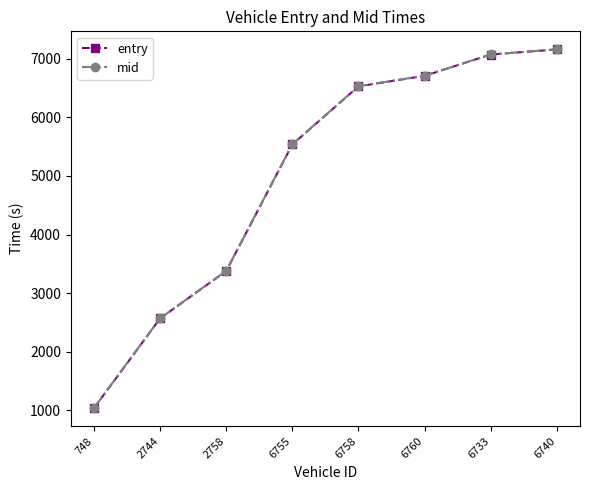

List the labels in order of mid value, largest first.

6740, 6733, 6760, 6758, 6755, 2758, 2744, 748